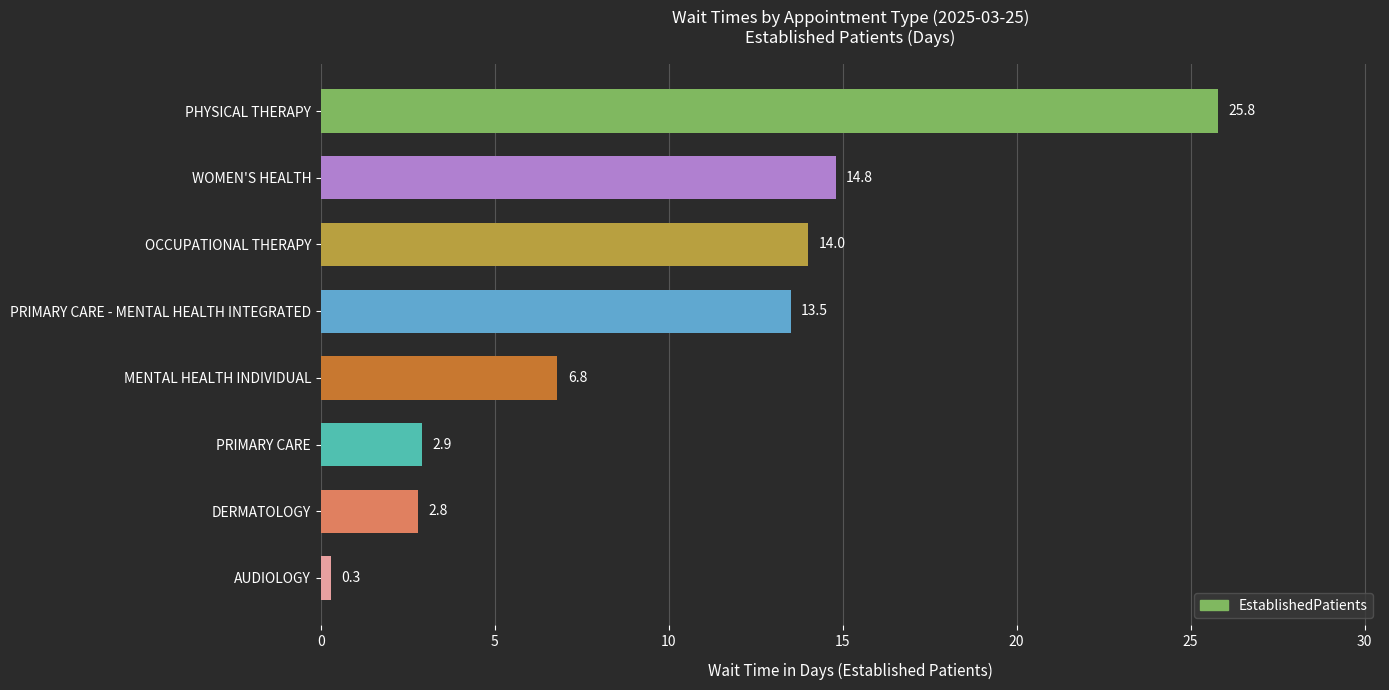

What is the approximate value at WOMEN'S HEALTH?

14.8